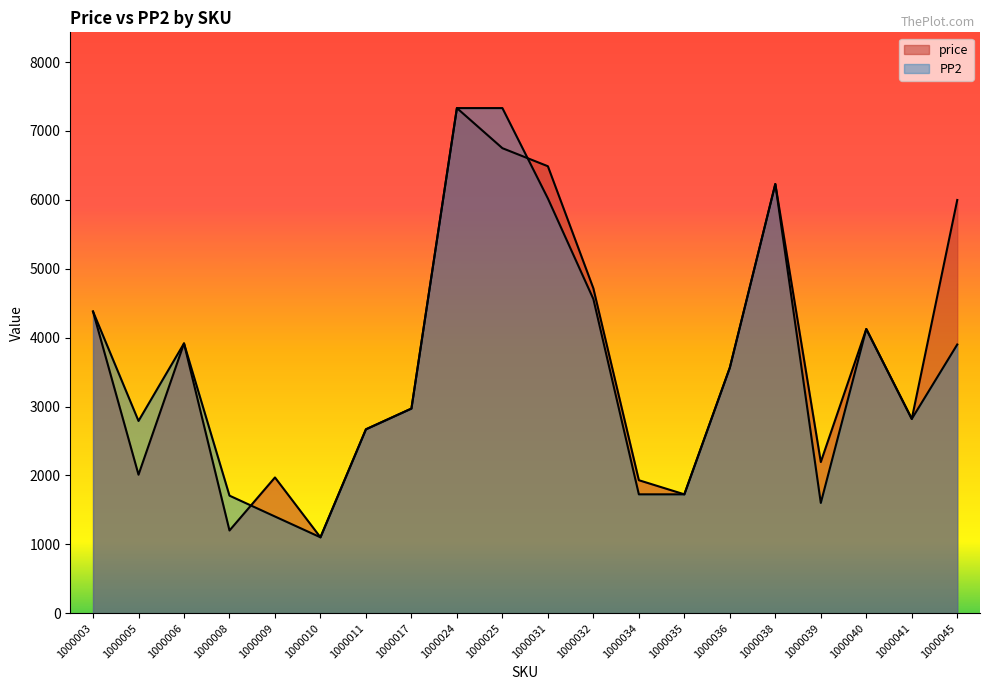

How many values in the PP2 series are below 3564?

10